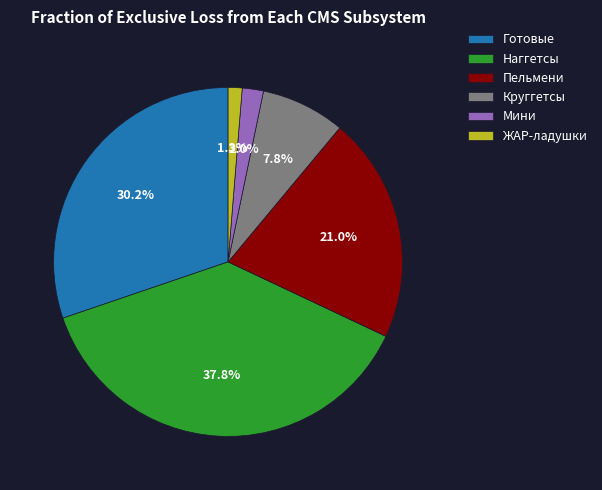

Does any single category account for the majority?

No